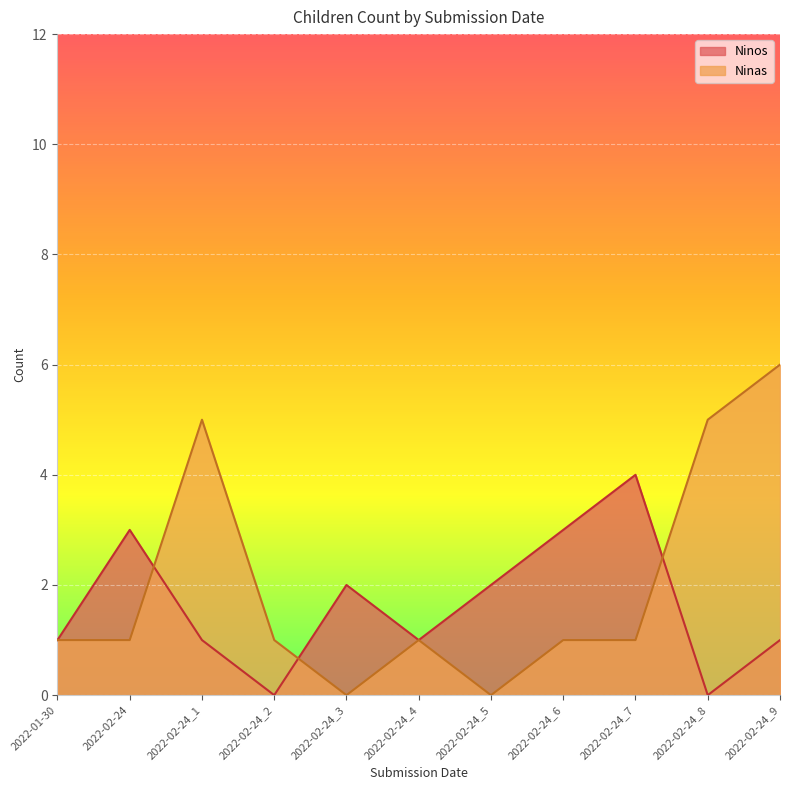

True or false: Ninos has more than 2 points higher than both neighbors.

True